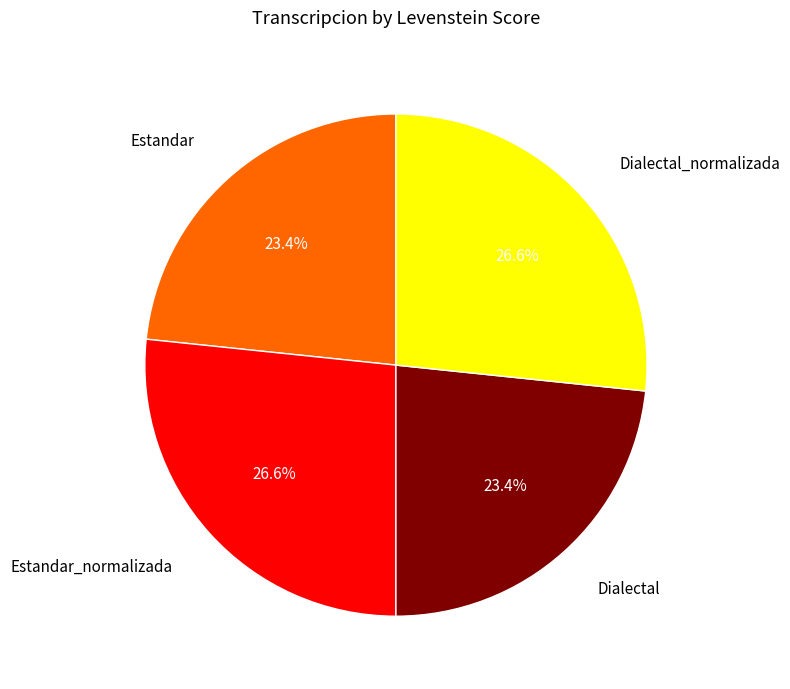

Combined, what portion of the pie is Dialectal_normalizada and Dialectal?

50.0%